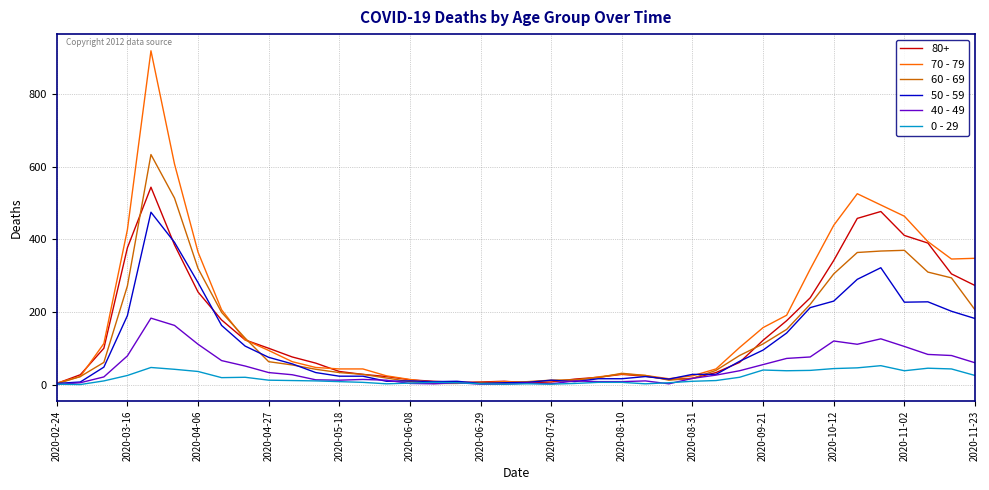

Rank the series by their maximum value, from lowest to highest.

0 - 29, 40 - 49, 50 - 59, 80+, 60 - 69, 70 - 79